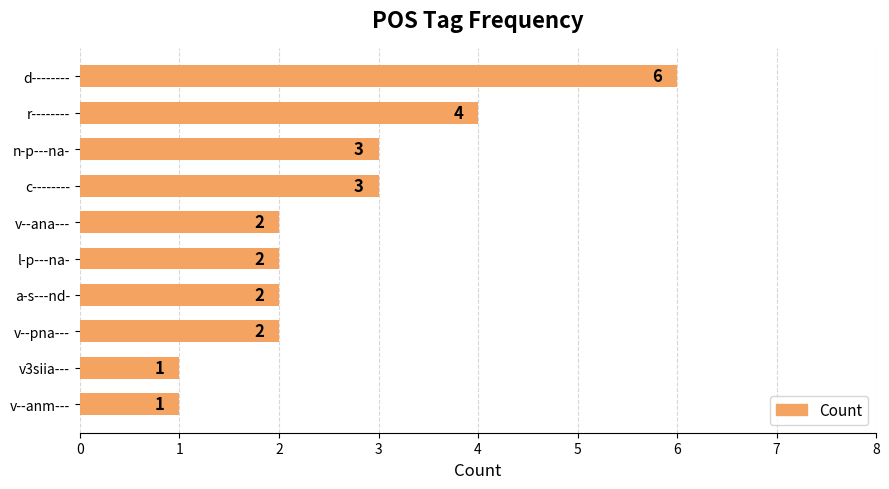

Reading bottom to top, transcribe all the data shown in this chart.

v--anm---=1	v3siia---=1	v--pna---=2	a-s---nd-=2	l-p---na-=2	v--ana---=2	c--------=3	n-p---na-=3	r--------=4	d--------=6